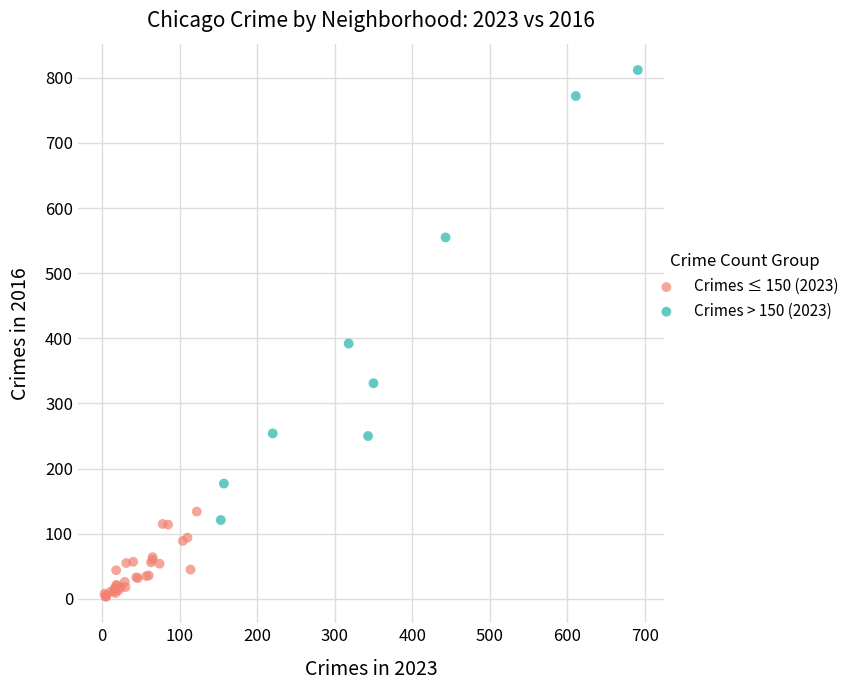

Which series reaches the minimum Y coordinate?

Crimes ≤ 150 (2023)